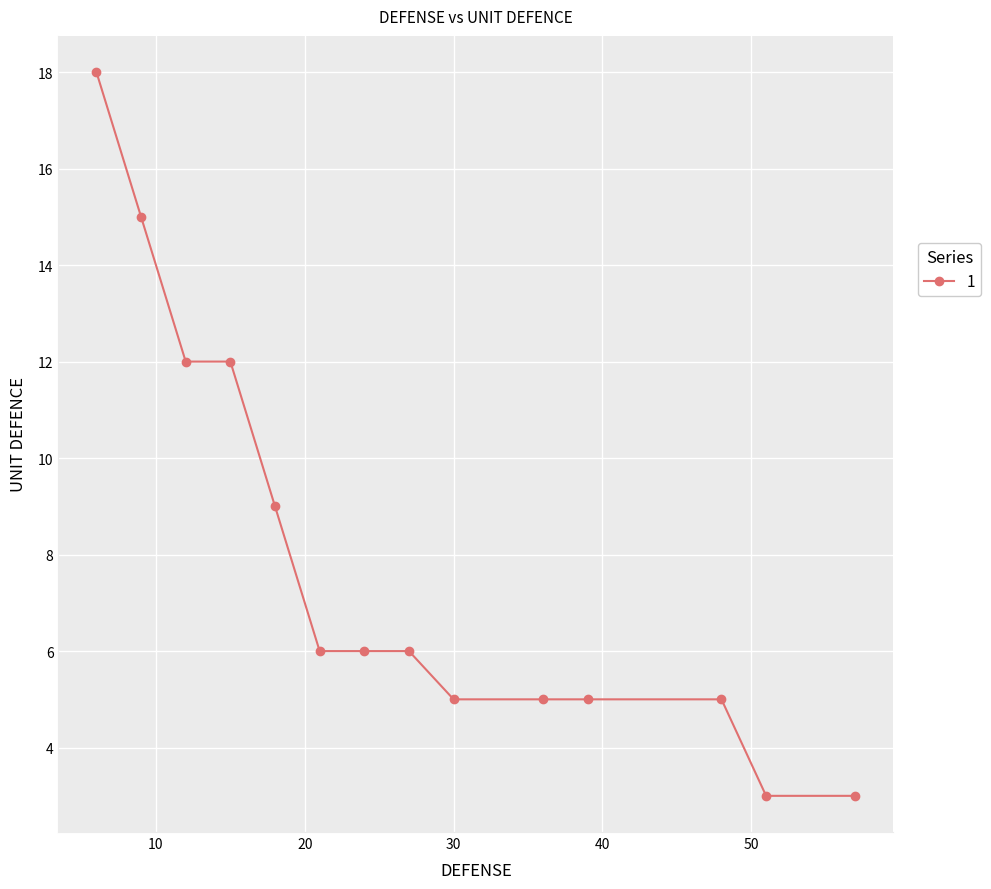

How many data points does each series have?

14